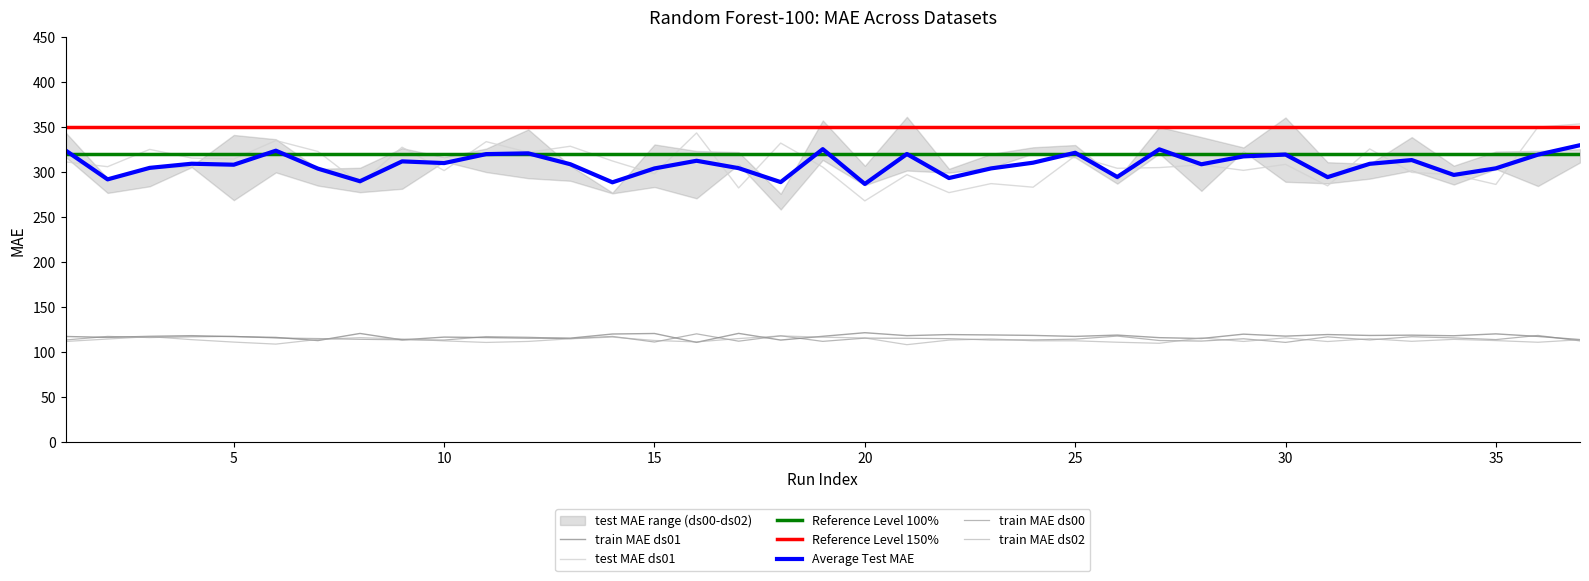

The train_MAE_ds02 series shows 50.9 at 25. True or false?

False